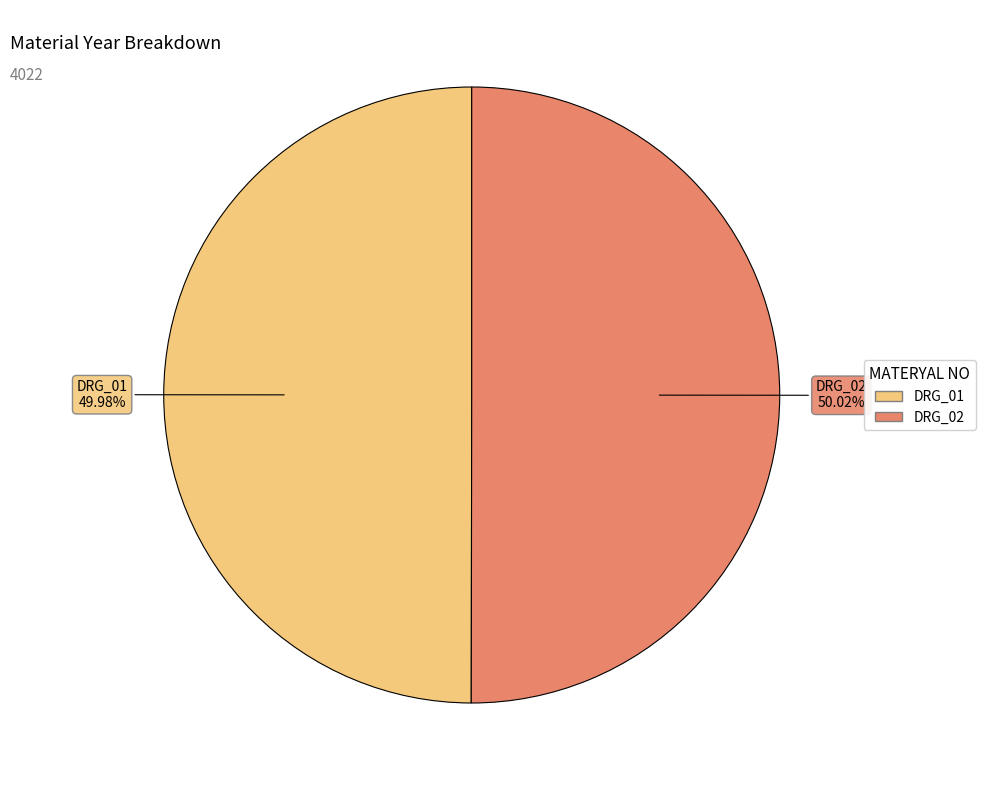

How much of the chart is everything except DRG_01?

50.0%